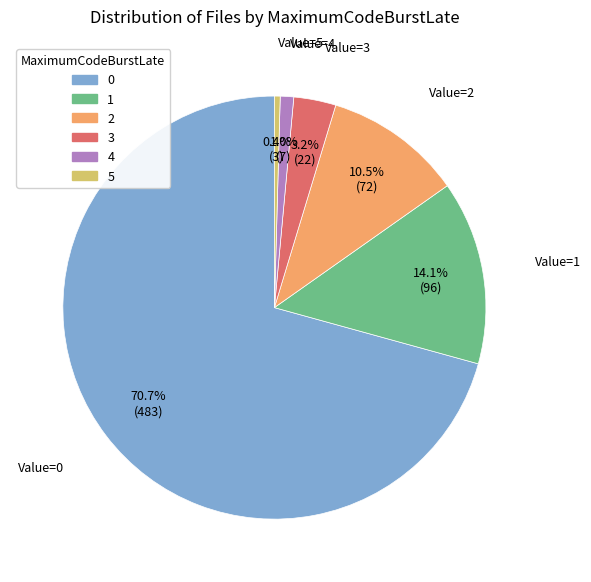

To the nearest percent, what is the average slice percentage?

17%